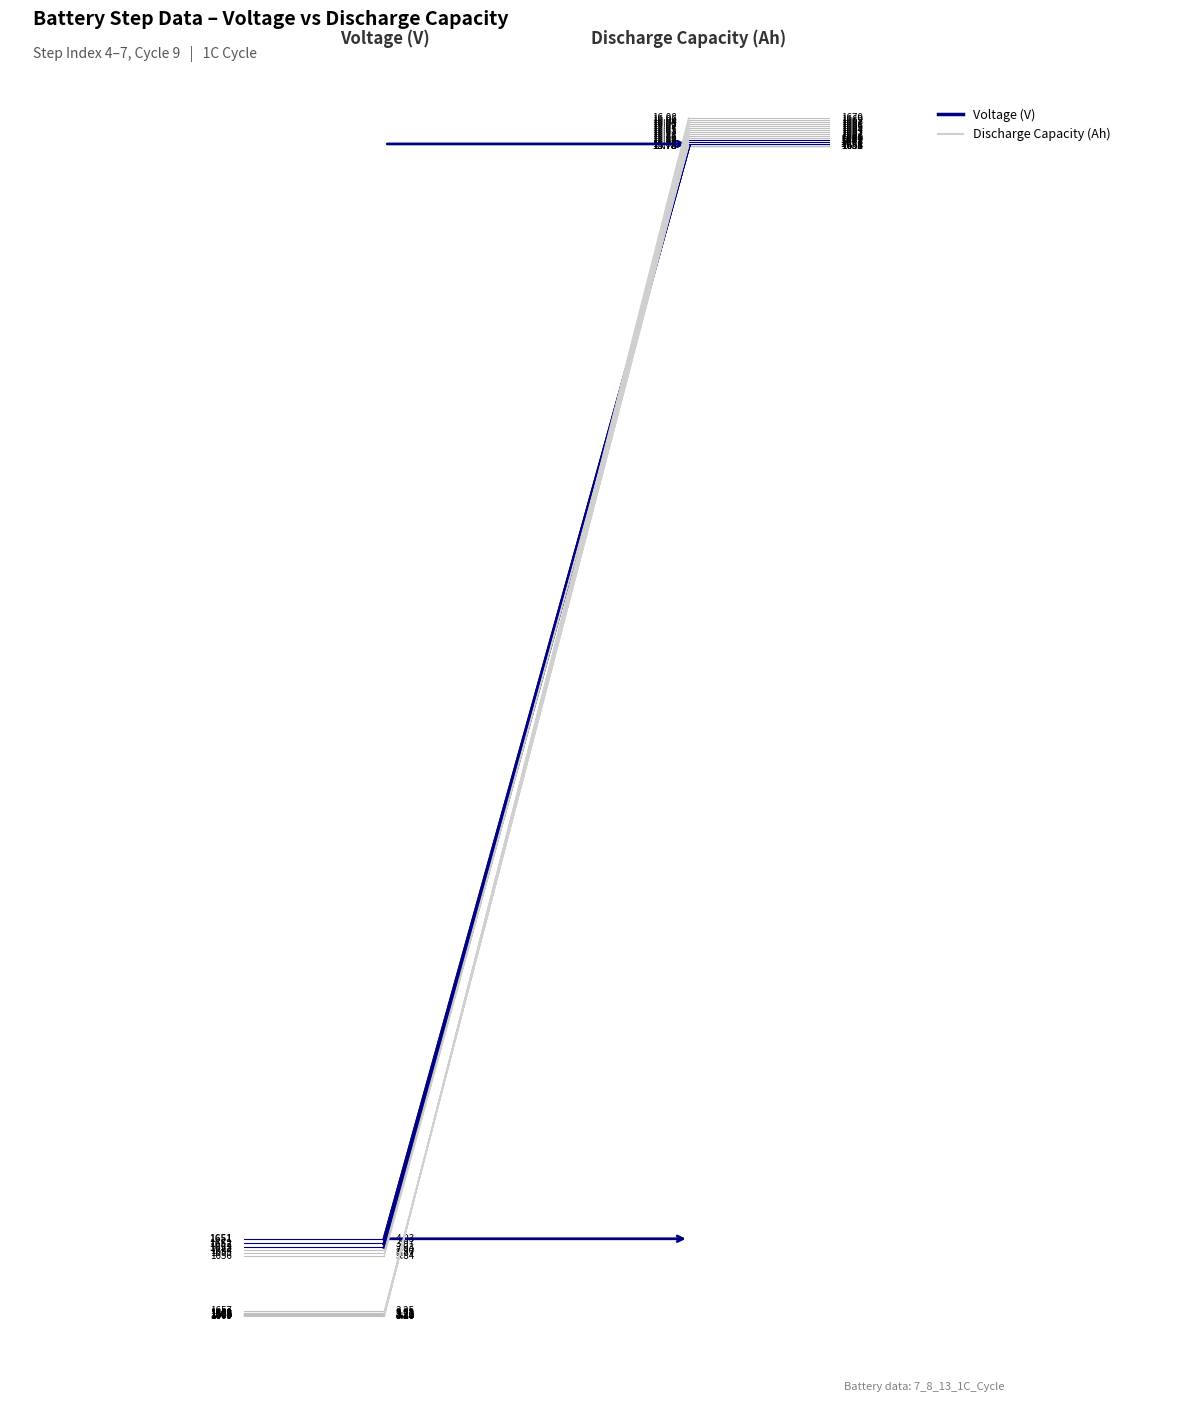

Reading left to right, list all the values displayed in this chart.

Voltage(V): 1651=4.0	1652=4.0	1653=3.9	1654=3.9	1655=3.9	1656=3.8	1657=3.2	1658=3.2	1659=3.2	1660=3.2	1661=3.2	1662=3.2	1663=3.2	1664=3.2	1665=3.2	1666=3.2	1667=3.2	1668=3.2	1669=3.2	1670=3.2
Discharge_Capacity(Ah): 1651=15.8	1652=15.8	1653=15.8	1654=15.8	1655=15.8	1656=15.8	1657=15.8	1658=15.8	1659=15.8	1660=15.9	1661=15.9	1662=15.9	1663=15.9	1664=15.9	1665=16.0	1666=16.0	1667=16.0	1668=16.0	1669=16.1	1670=16.1